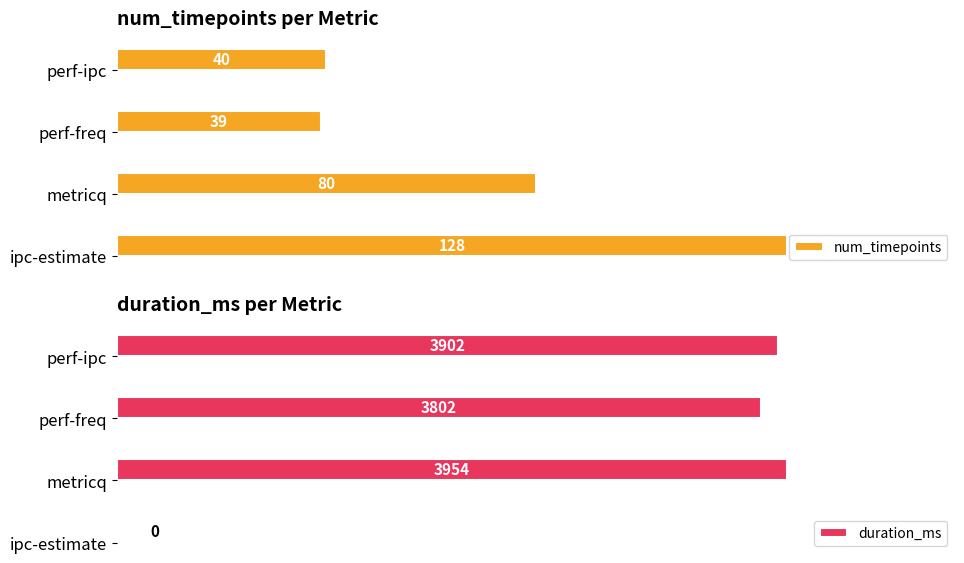

Rank the categories by num_timepoints value from highest to lowest.

ipc-estimate, metricq, perf-ipc, perf-freq